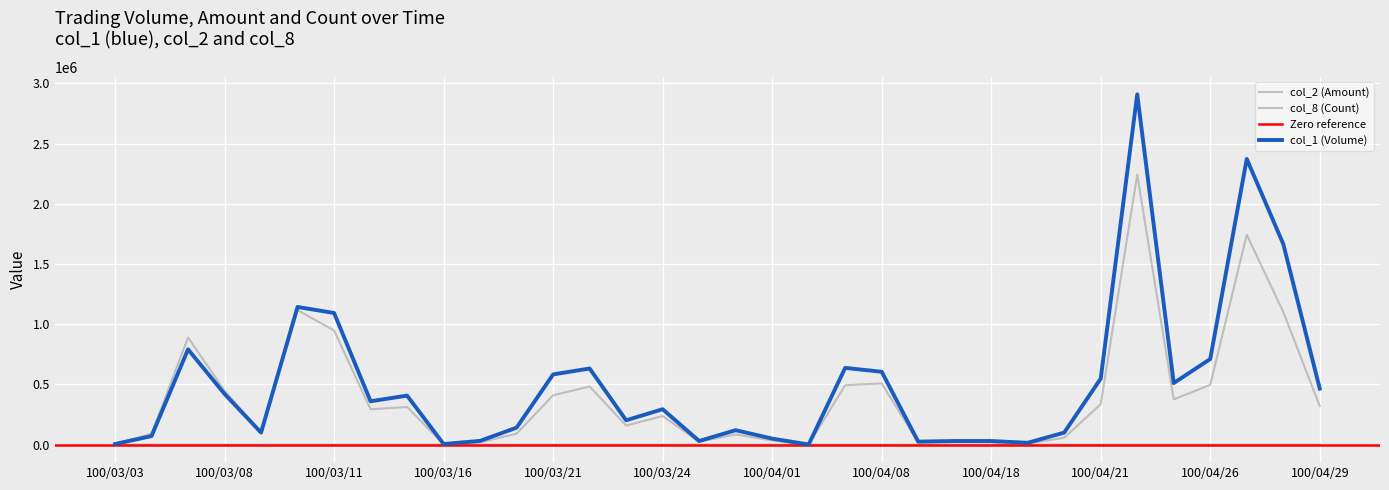

Between 100/03/15 and 100/03/24, which is larger?

100/03/15